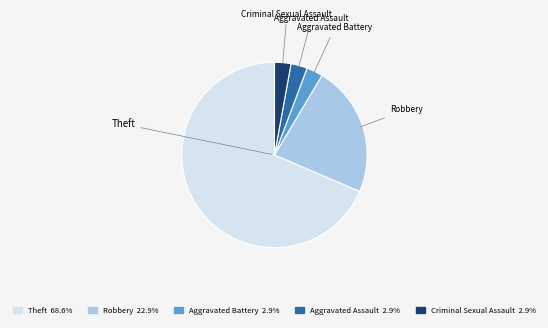

Is there any slice that represents more than half of the pie?

Yes